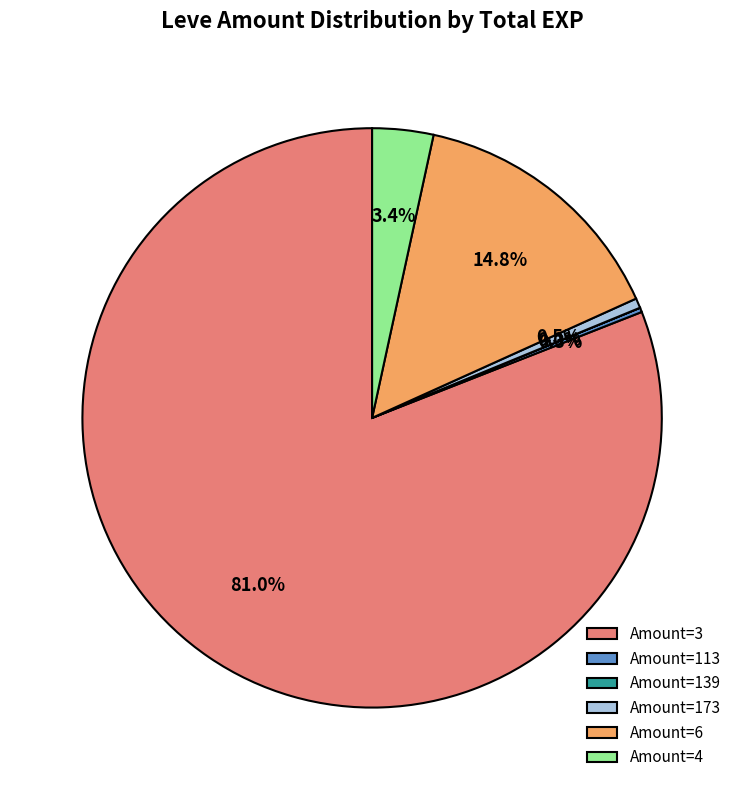

Is there any slice that represents more than half of the pie?

Yes